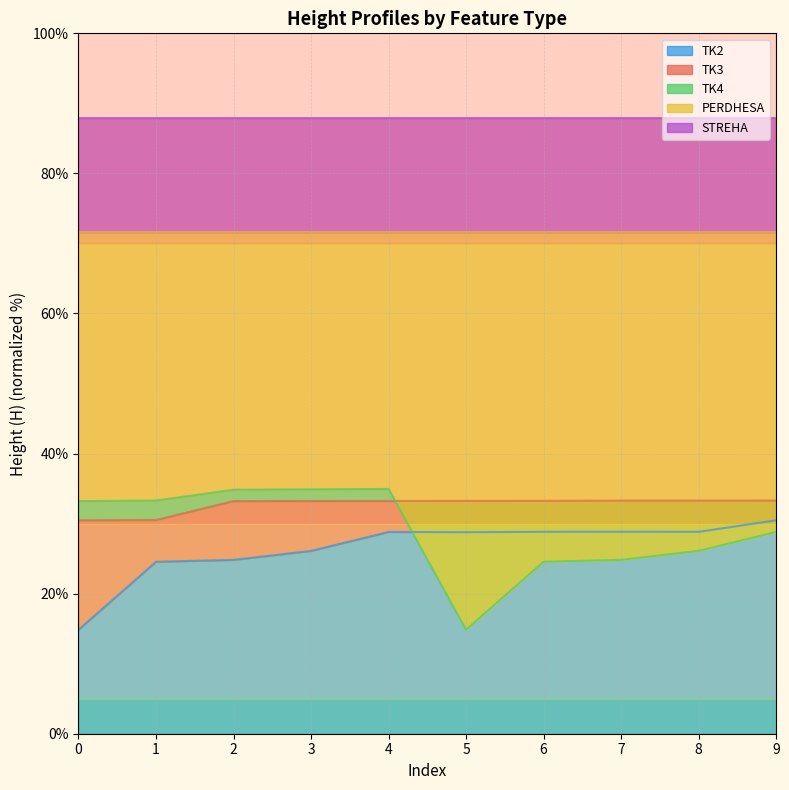

Rank the categories by TK3 value from lowest to highest.

0, 1, 2, 3, 4, 5, 6, 7, 8, 9